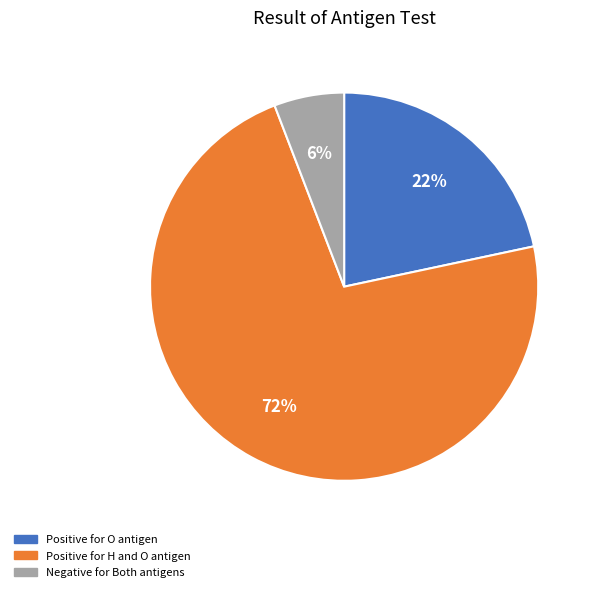

Count the number of slices in the pie.

3